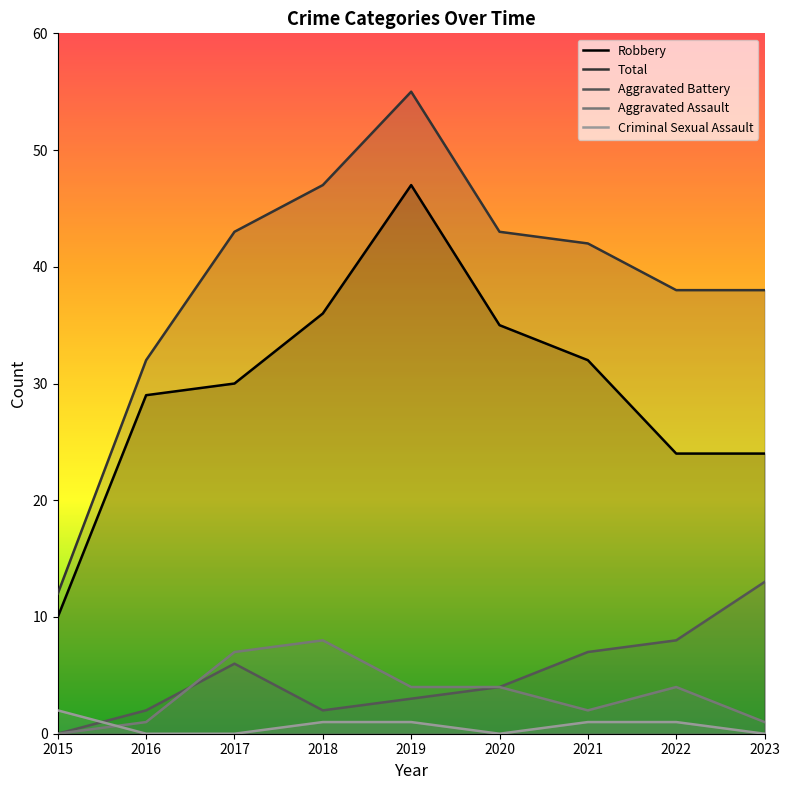

How many data points in Aggravated Battery are less than 4?

4